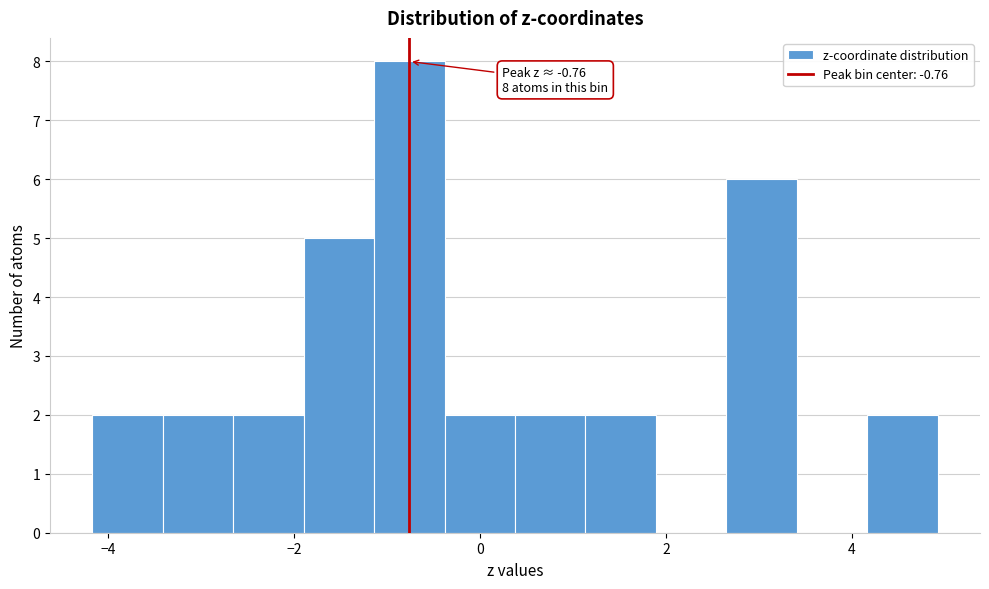

Read against the x-axis, roughly where is the centre of the tallest bar?

-0.8